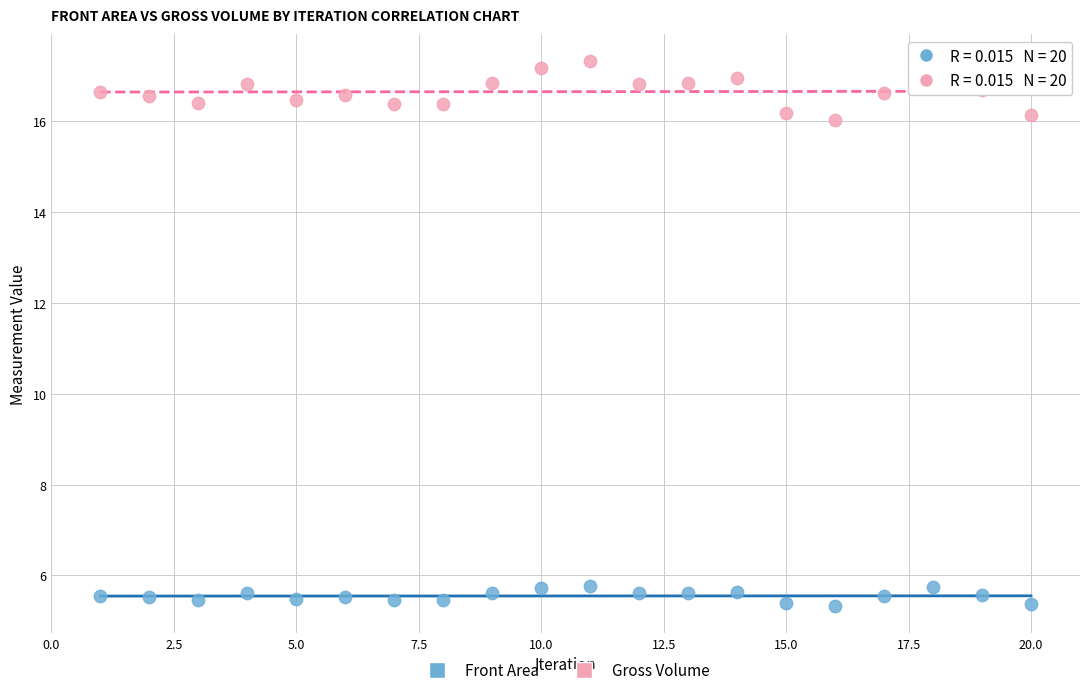

Which series contains the highest Y value?

Gross Volume